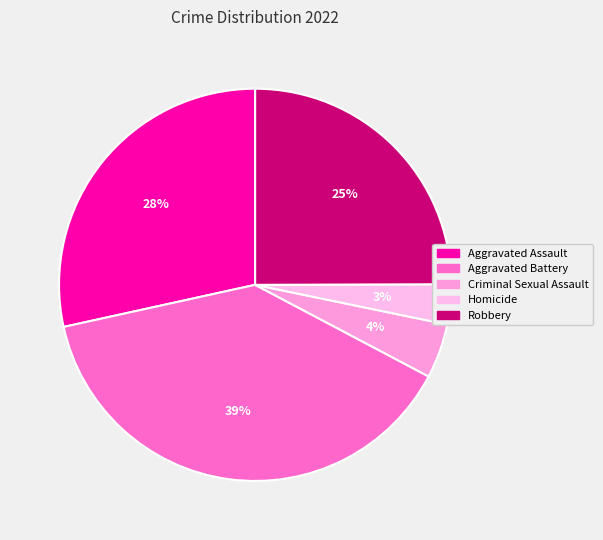

Which slice is the smallest?

Homicide